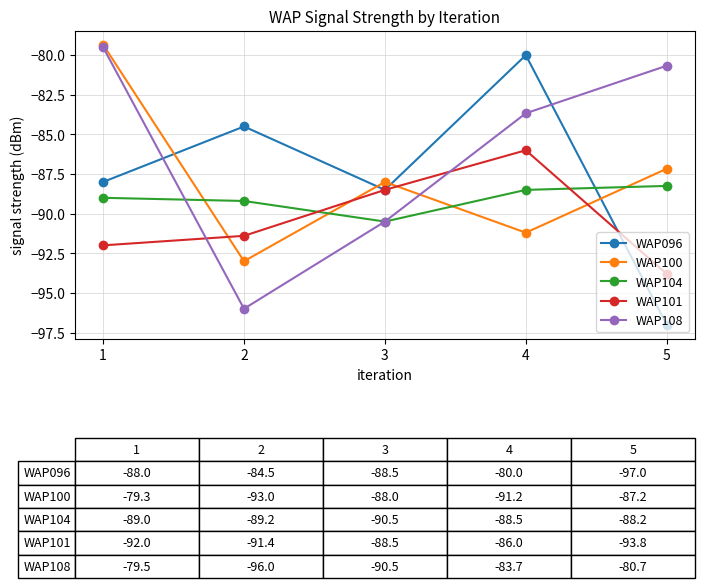

Where does the WAP096 series first go above -88?

2